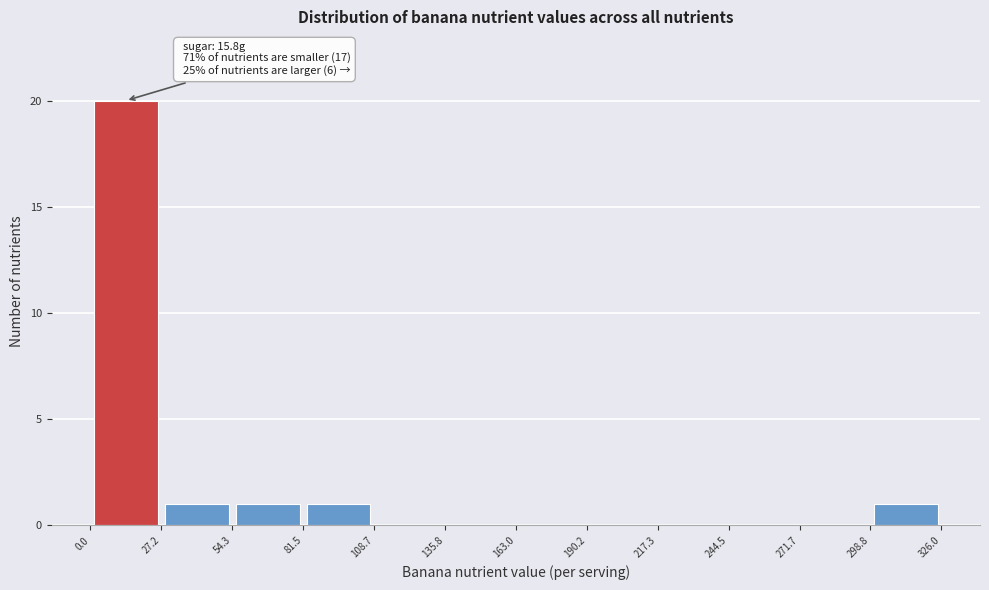

Over which range of the x-axis is the bar tallest?

0.0 to 27.2